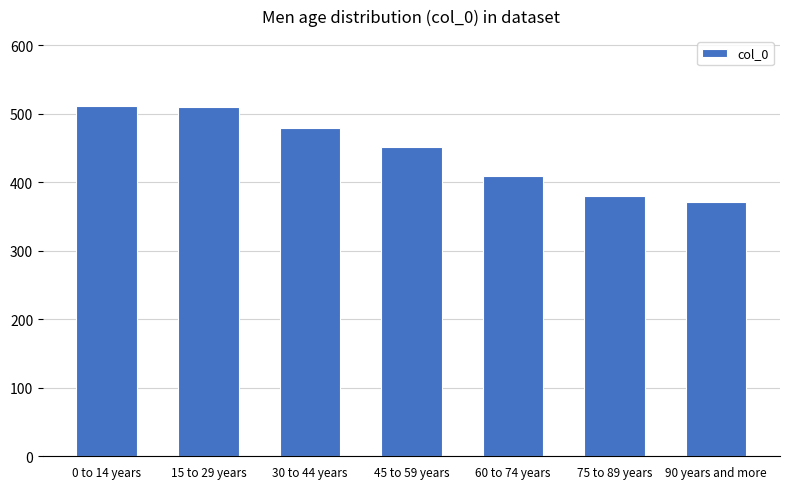

True or false: the data shows 103 at 45 to 59 years.

False